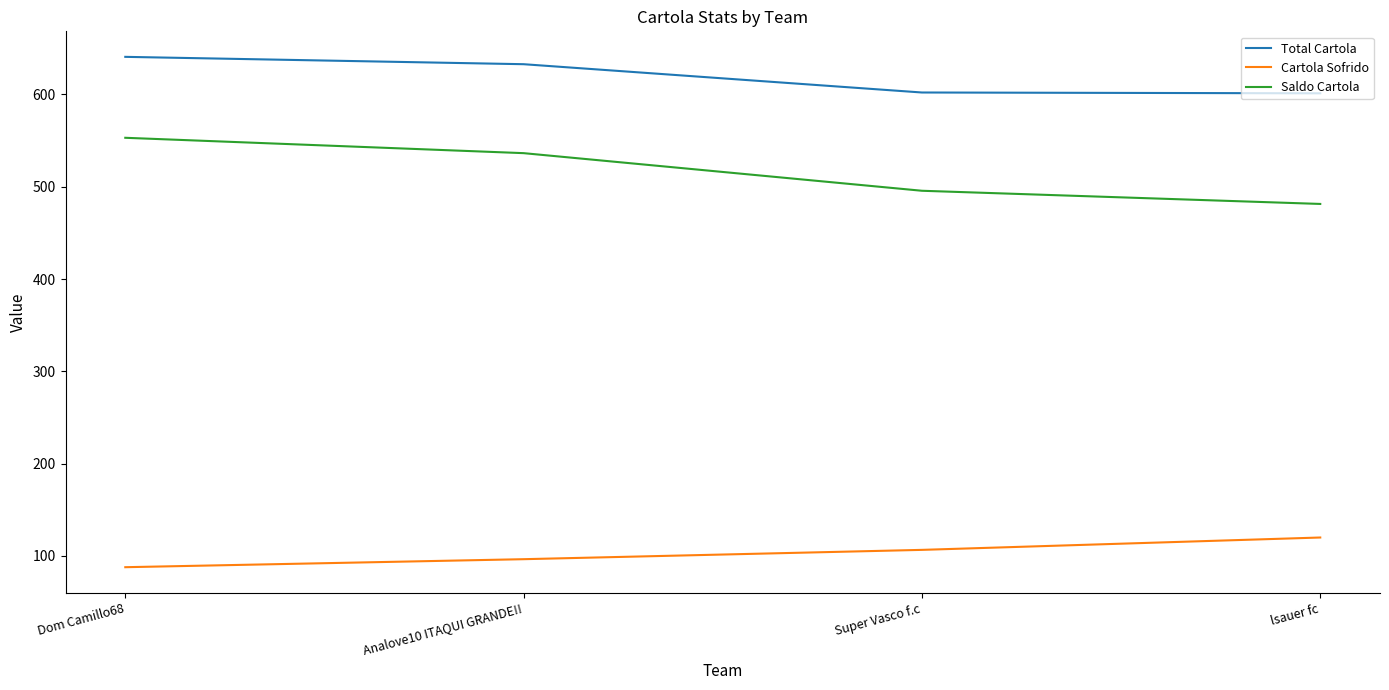

What is the difference between the highest and lowest values at Super Vasco f.c?

495.6